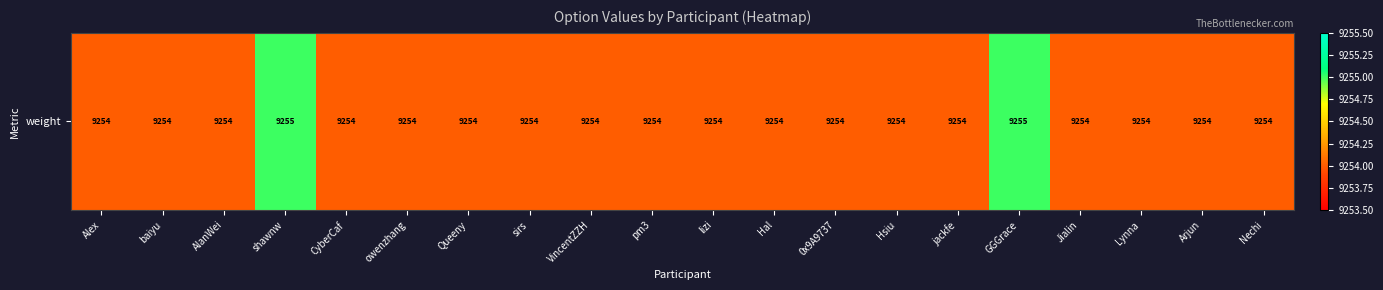

Which category has the lowest value across all series?

Alex